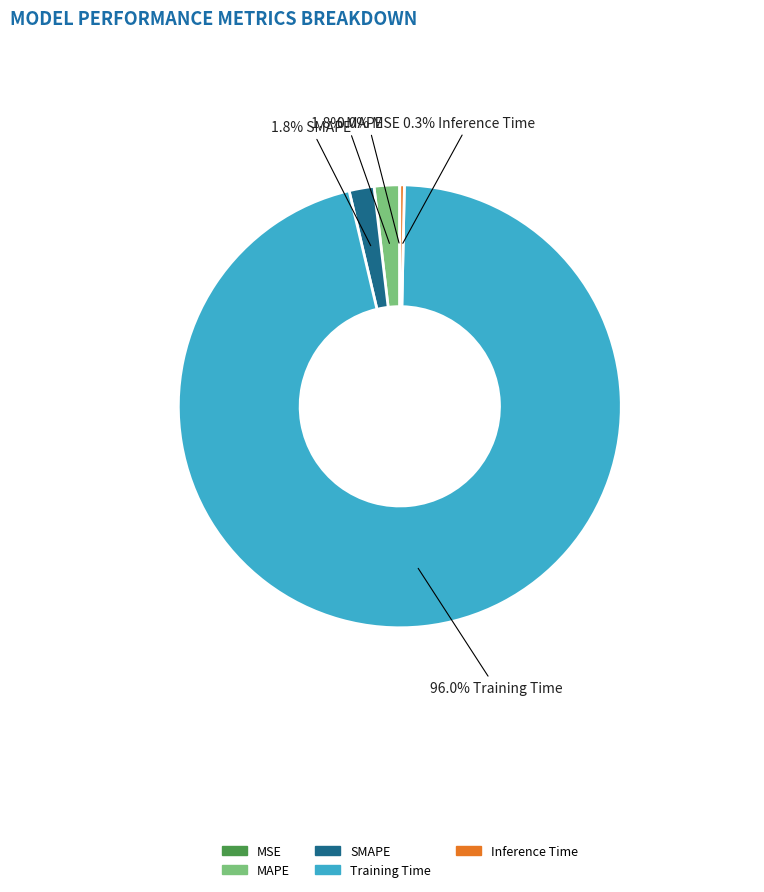

Which category has the biggest portion of the pie?

Training Time